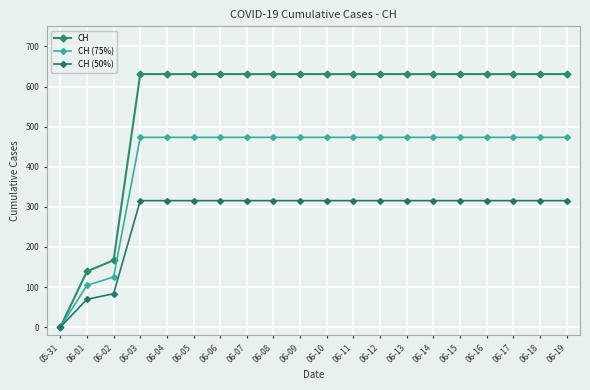

Reading right to left, transcribe all the data shown in this chart.

CH: 06-19=631.0	06-18=631.0	06-17=631.0	06-16=631.0	06-15=631.0	06-14=631.0	06-13=631.0	06-12=631.0	06-11=631.0	06-10=631.0	06-09=631.0	06-08=631.0	06-07=631.0	06-06=631.0	06-05=631.0	06-04=631.0	06-03=631.0	06-02=167.0	06-01=139.0	05-31=0.0
CH (75%): 06-19=473.2	06-18=473.2	06-17=473.2	06-16=473.2	06-15=473.2	06-14=473.2	06-13=473.2	06-12=473.2	06-11=473.2	06-10=473.2	06-09=473.2	06-08=473.2	06-07=473.2	06-06=473.2	06-05=473.2	06-04=473.2	06-03=473.2	06-02=125.2	06-01=104.2	05-31=0.0
CH (50%): 06-19=315.5	06-18=315.5	06-17=315.5	06-16=315.5	06-15=315.5	06-14=315.5	06-13=315.5	06-12=315.5	06-11=315.5	06-10=315.5	06-09=315.5	06-08=315.5	06-07=315.5	06-06=315.5	06-05=315.5	06-04=315.5	06-03=315.5	06-02=83.5	06-01=69.5	05-31=0.0